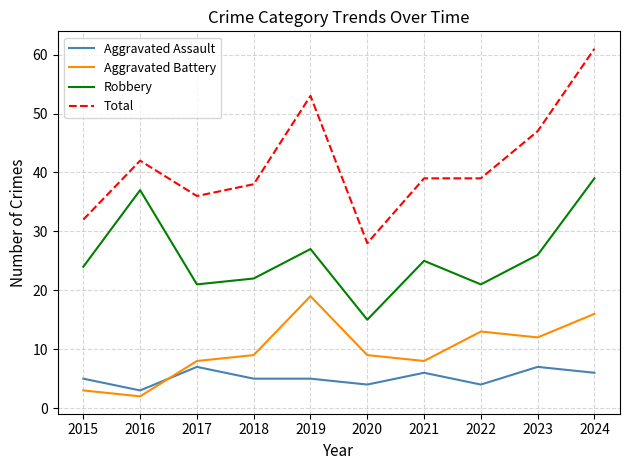

Rank the series at 2015 from highest to lowest value.

Total, Robbery, Aggravated Assault, Aggravated Battery